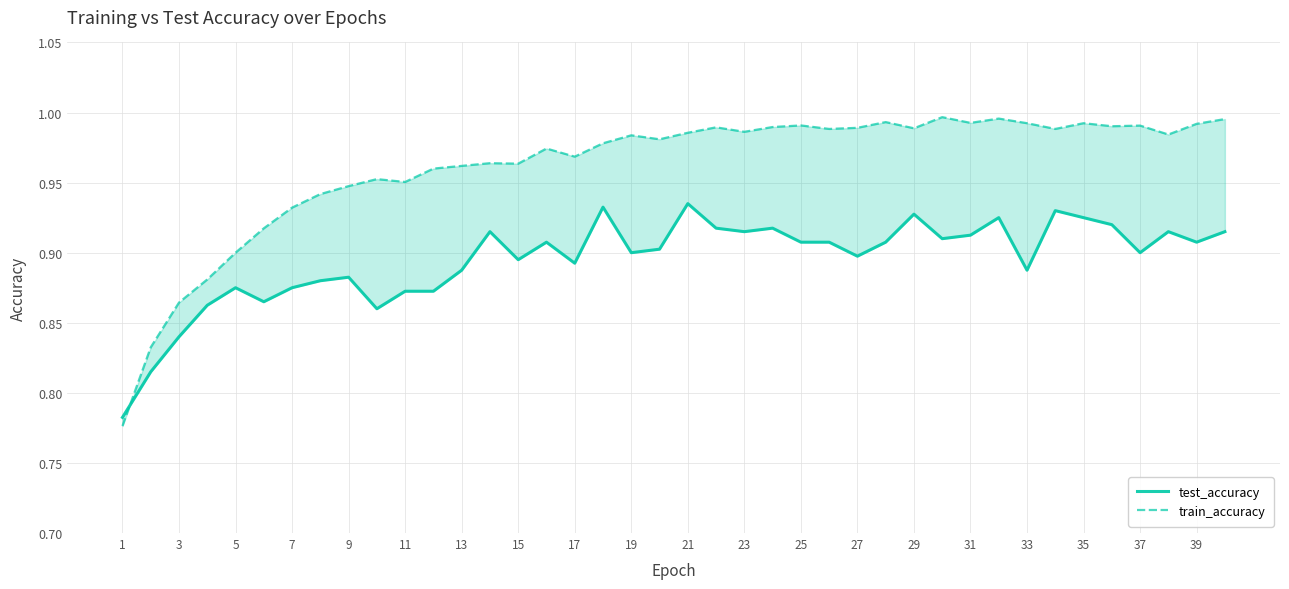

Which category has the lowest value in the train_accuracy series?

1